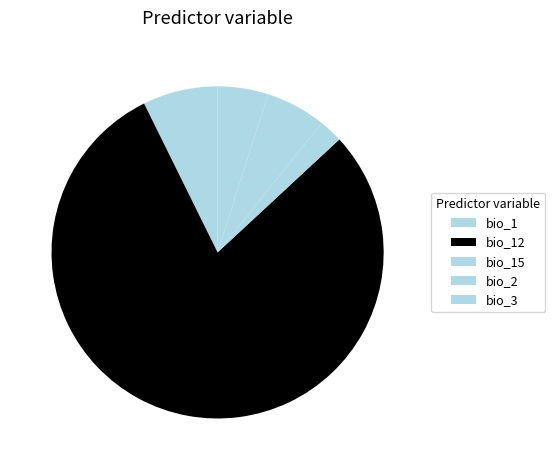

To the nearest percent, what is the difference between the largest and smallest slice percentages?

77%